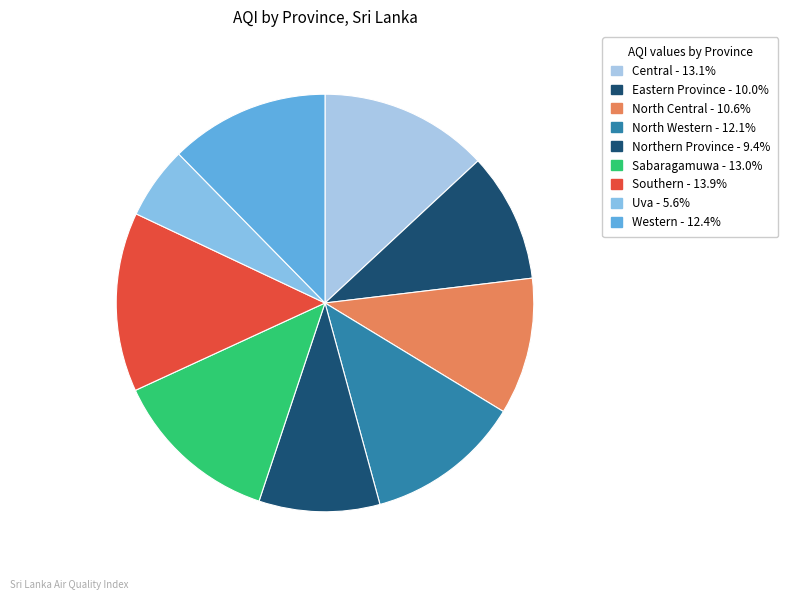

To the nearest percent, what is the difference between the largest and smallest slice percentages?

8%